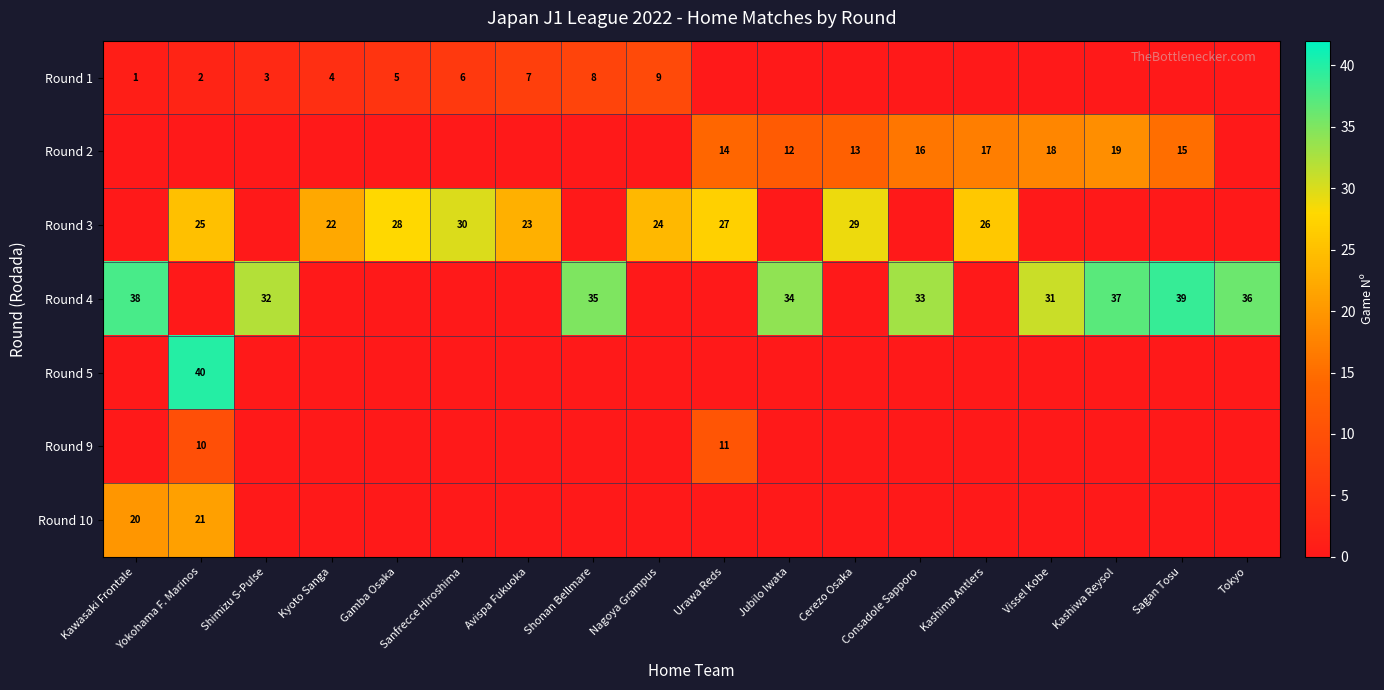

What is the sum of the Round 4 values at Vissel Kobe and Jubilo Iwata?

65